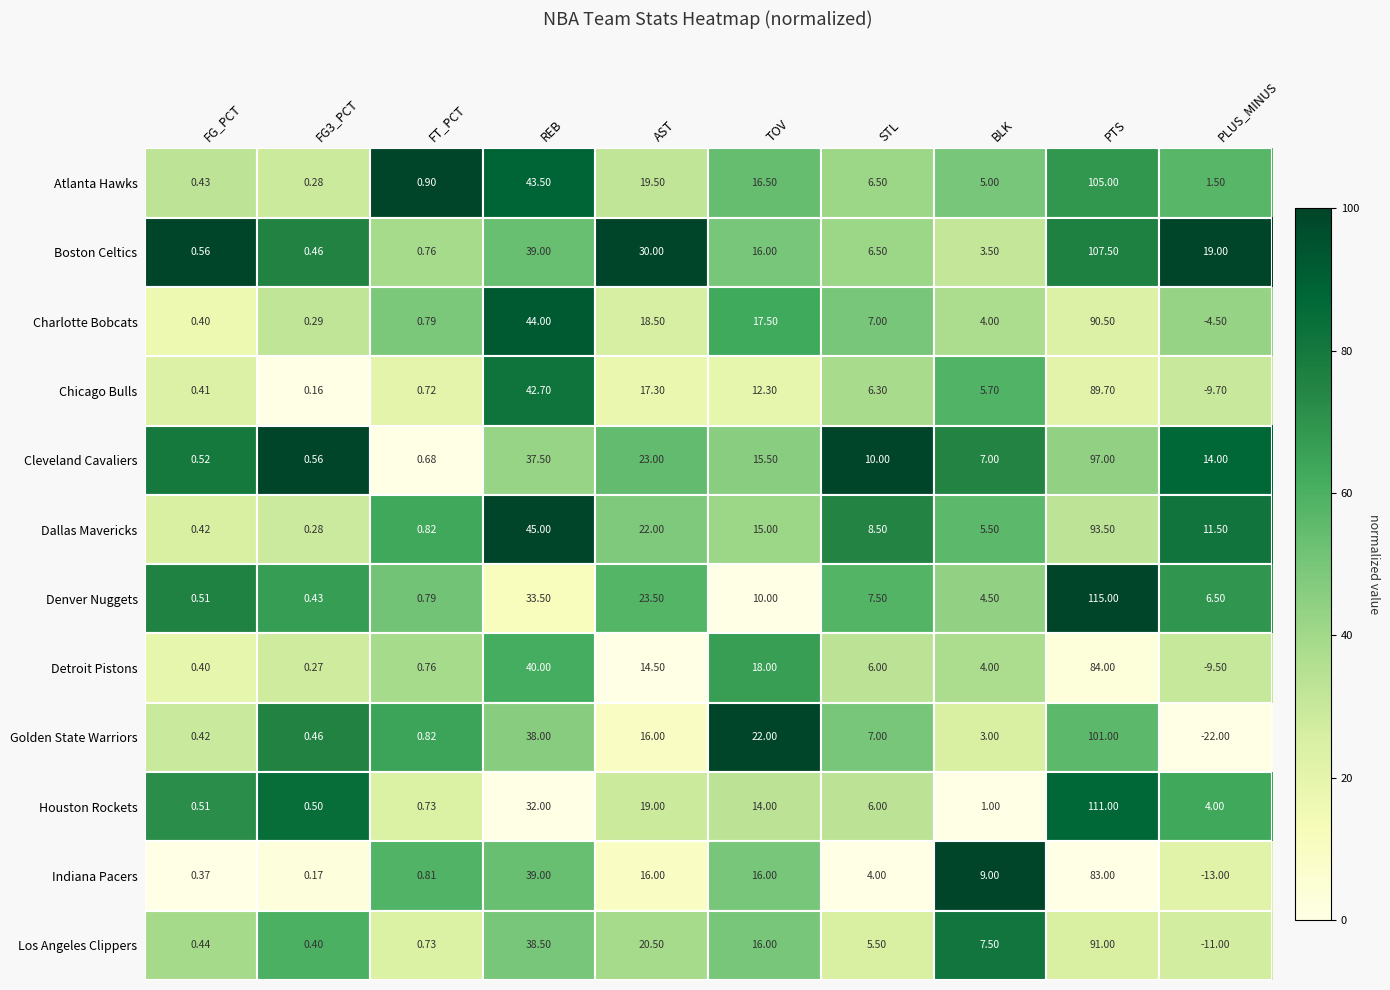

At which label does Chicago Bulls reach its peak?

PTS